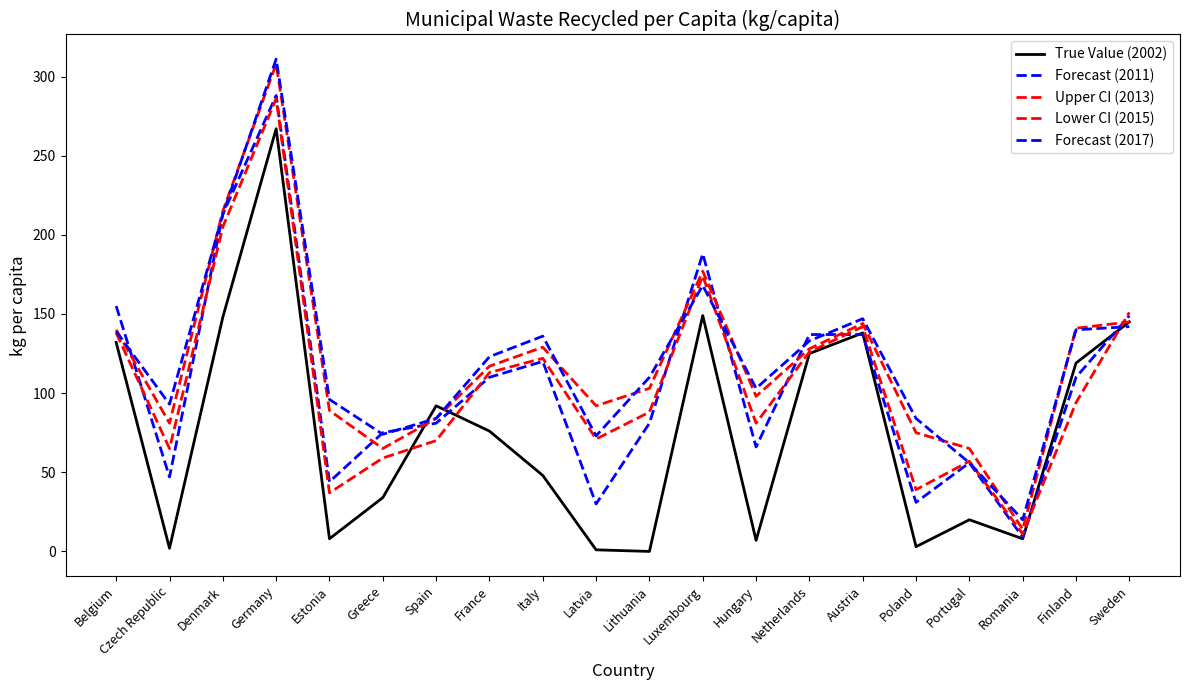

List the series in order of their peak value, highest first.

Forecast (2017), Lower CI (2015), Forecast (2011), Upper CI (2013), True Value (2002)